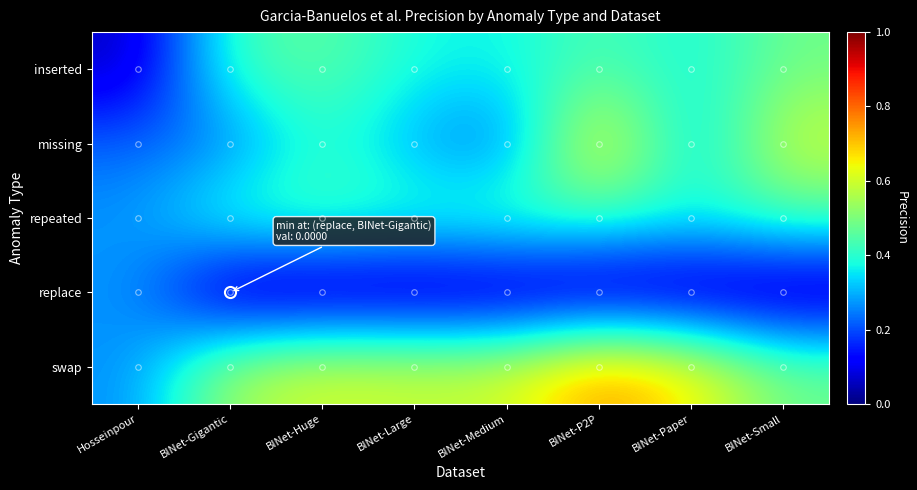

Rank the series at BINet-P2P from highest to lowest value.

swap, missing, inserted, repeated, replace